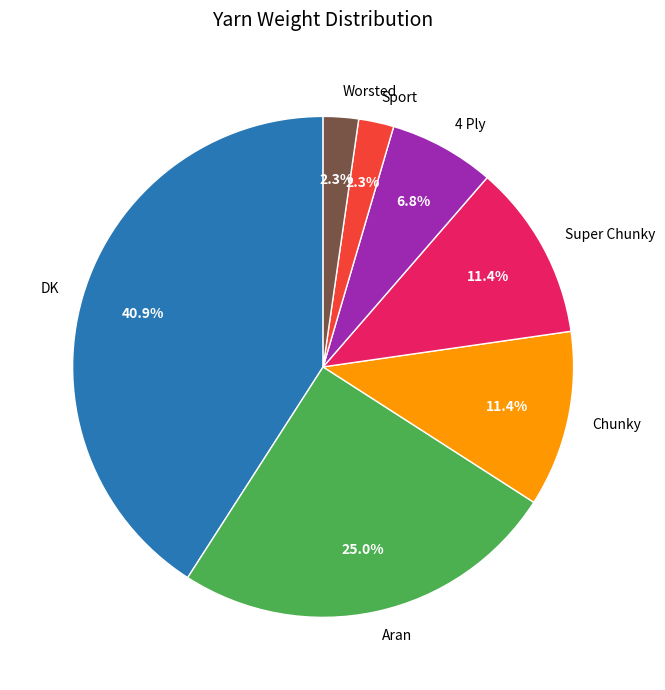

What is the ratio of the value at Chunky to the value at 4 Ply?

1.7